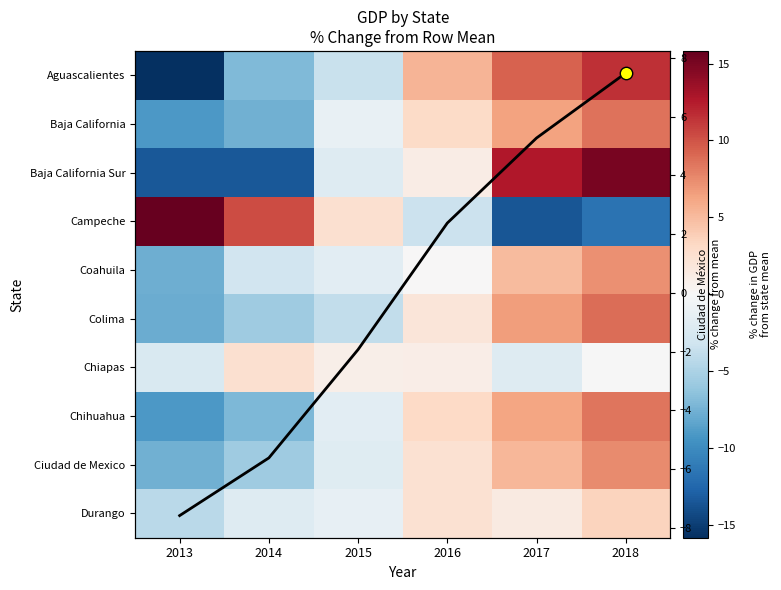

How many values in Chihuahua are above zero?

3